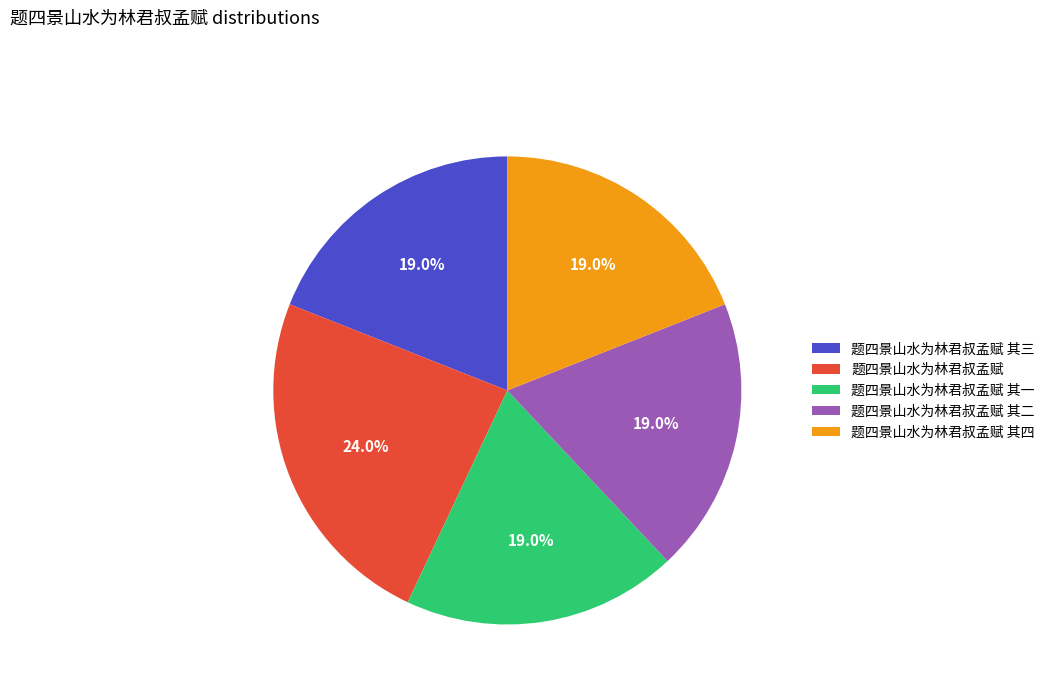

Count the number of slices in the pie.

5